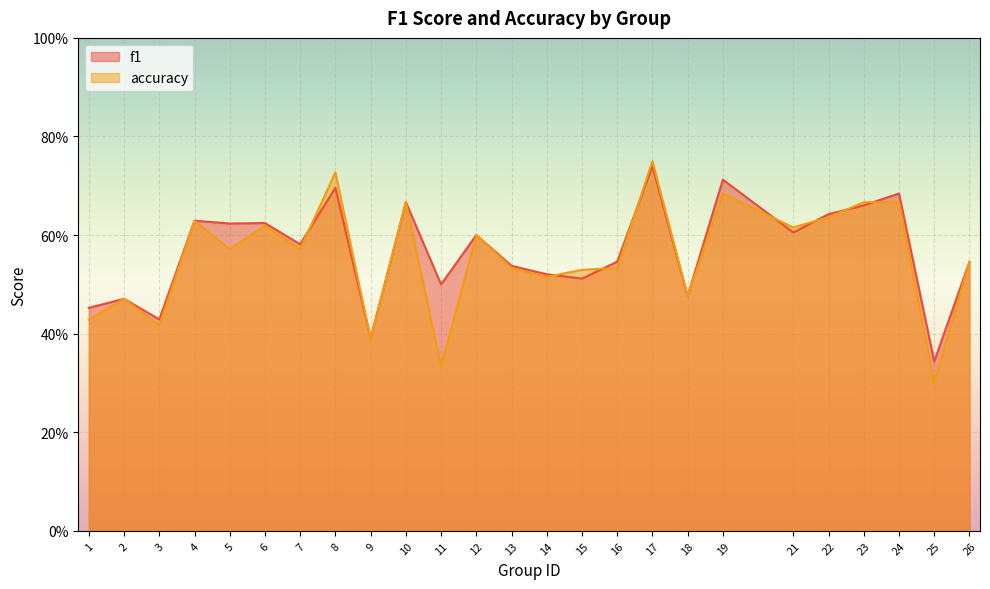

What is the lowest value of the accuracy series?

0.3